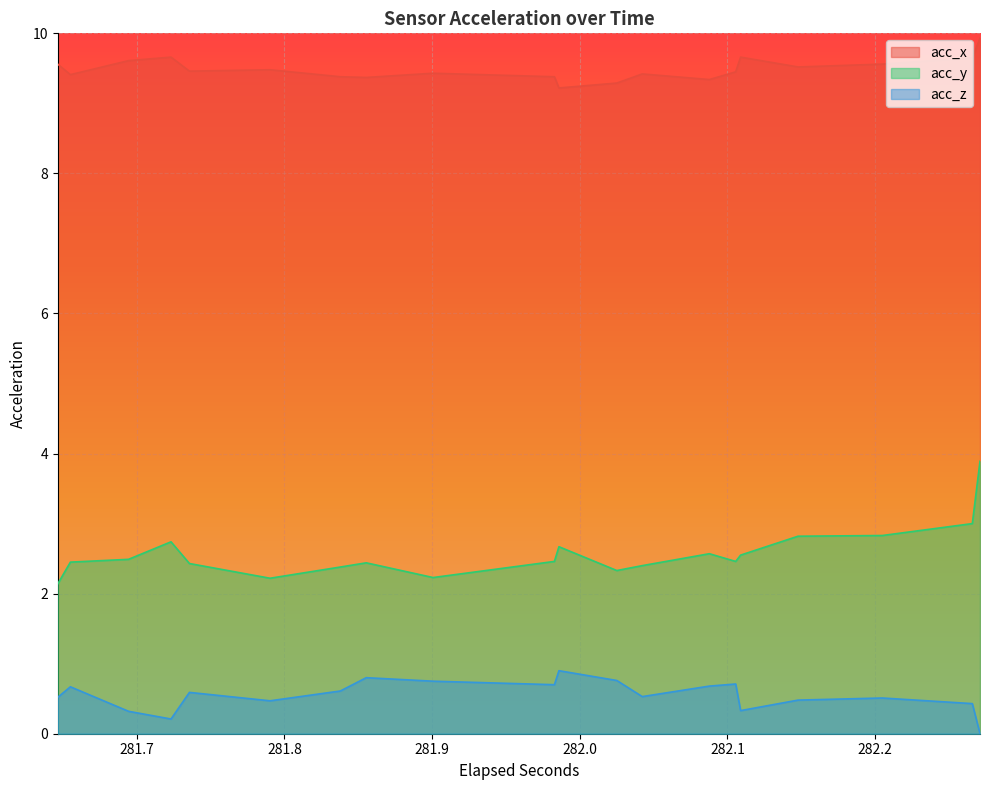

The acc_z series shows 0.5 at 15. True or false?

False